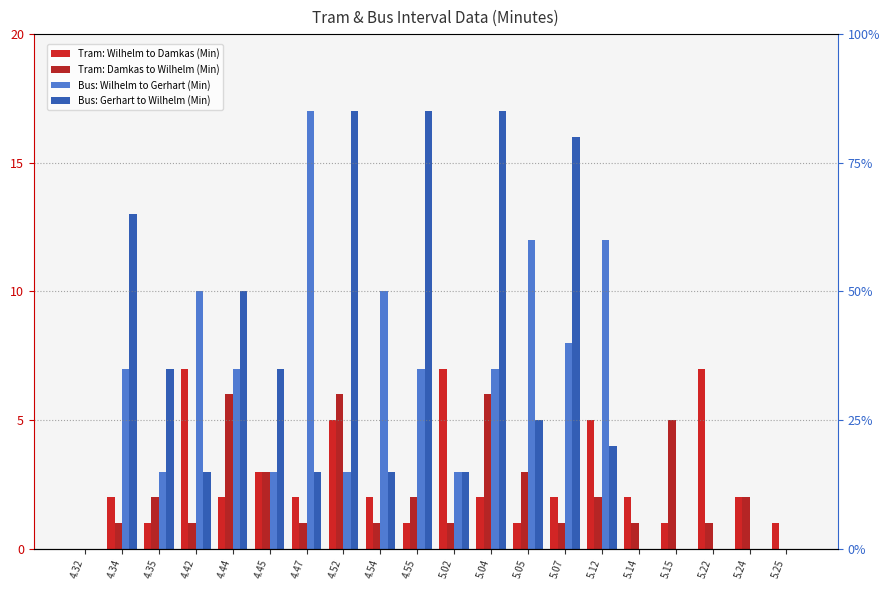

Rank the series at 5.14 from highest to lowest value.

Tram: Wilhelm to Damkas (Min), Tram: Damkas to Wilhelm (Min), Bus: Wilhelm to Gerhart (Min), Bus: Gerhart to Wilhelm (Min)